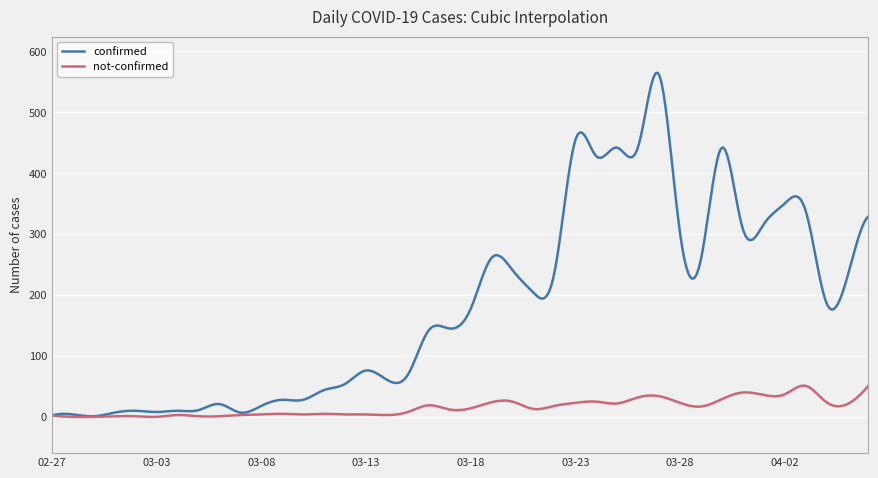

True or false: confirmed and not-confirmed intersect in this chart.

False